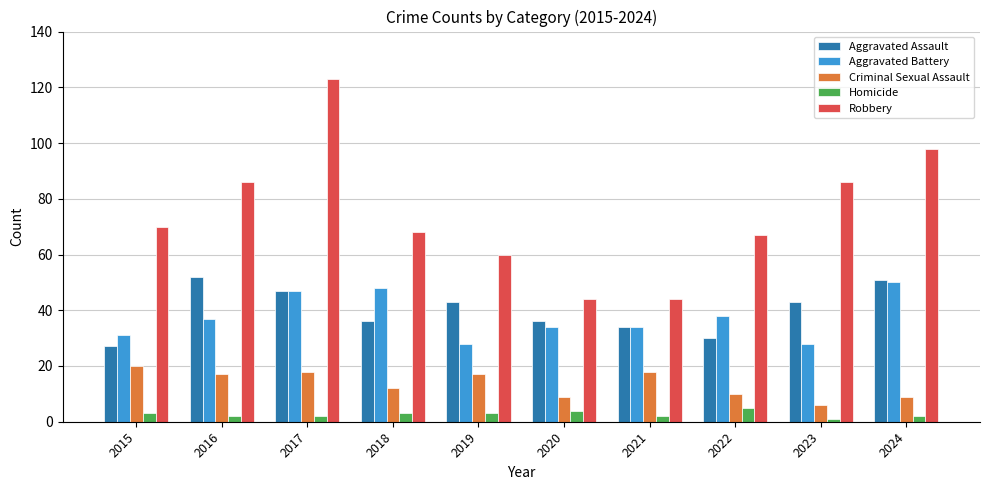

How many categories are shown in the chart?

10